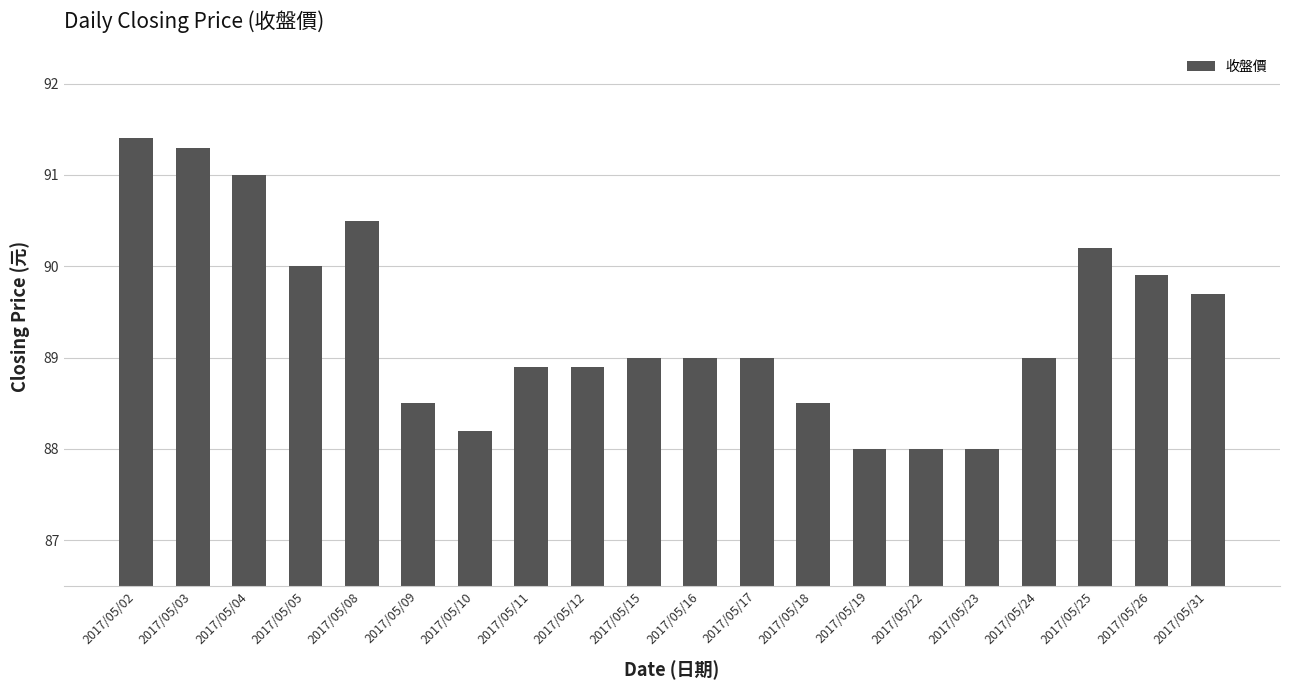

What is the difference between the values at 2017/05/12 and 2017/05/05?

1.1